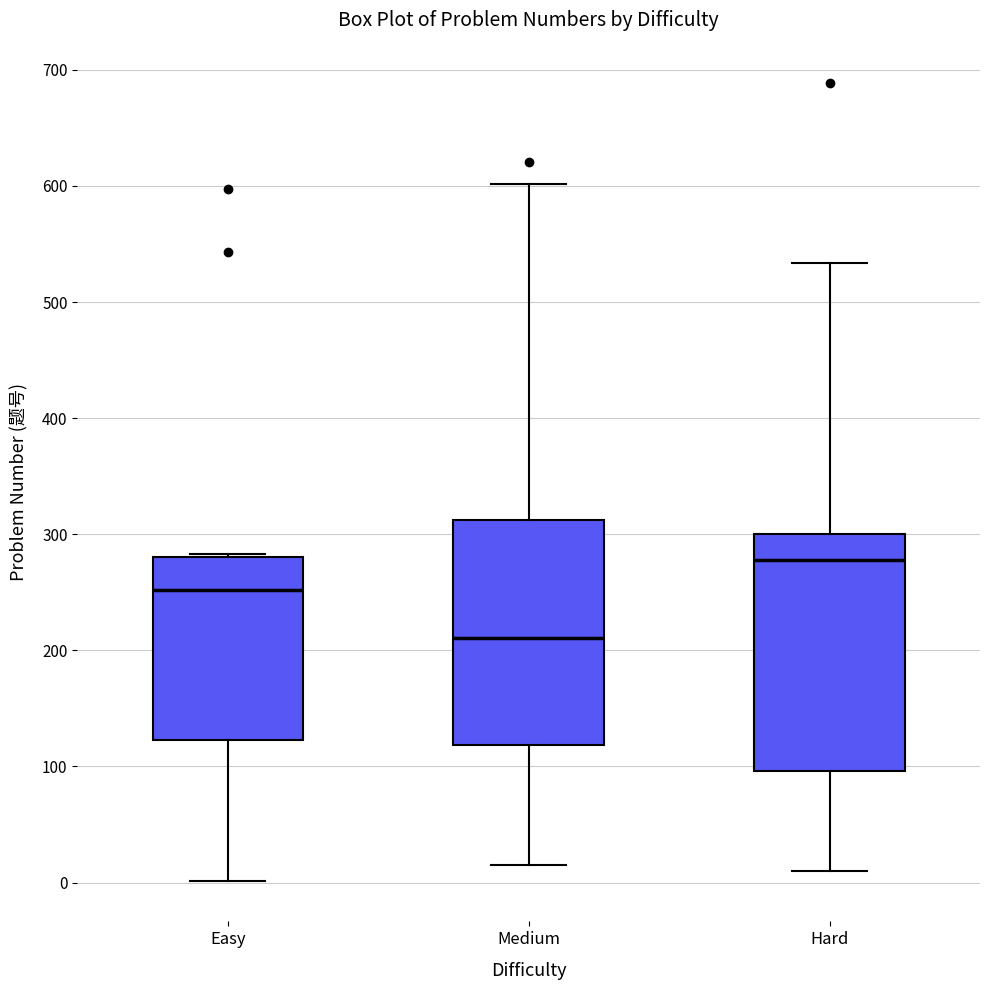

Reading left to right, transcribe this box plot: for each box, give where its median line is, the range the box spans, and where its two whiskers end, as read against the y-axis. The values are not printed on the chart, so give them approximately, as read against the axis.

Easy: median 250, box 120 to 280, whiskers 0 to 280
Medium: median 210, box 120 to 310, whiskers 20 to 600
Hard: median 280, box 100 to 300, whiskers 10 to 530